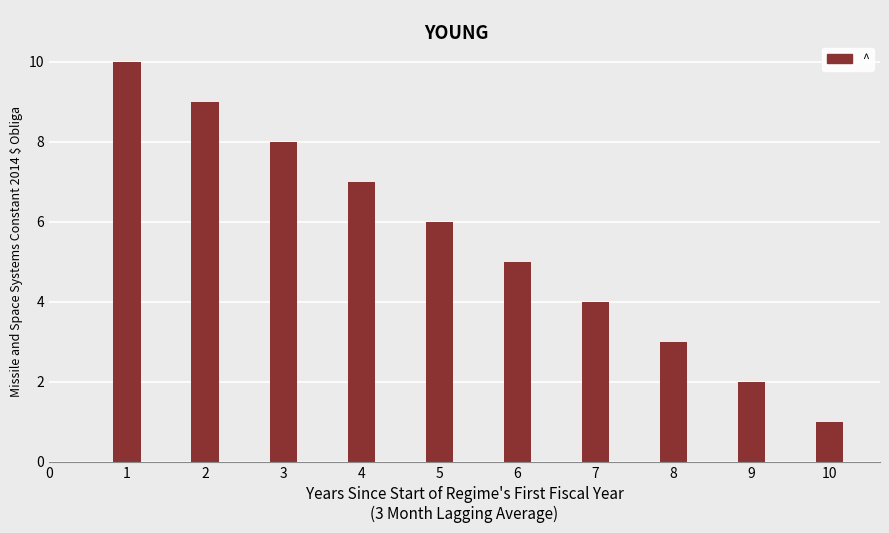

The chart shows a value of 7 at 7. True or false?

False